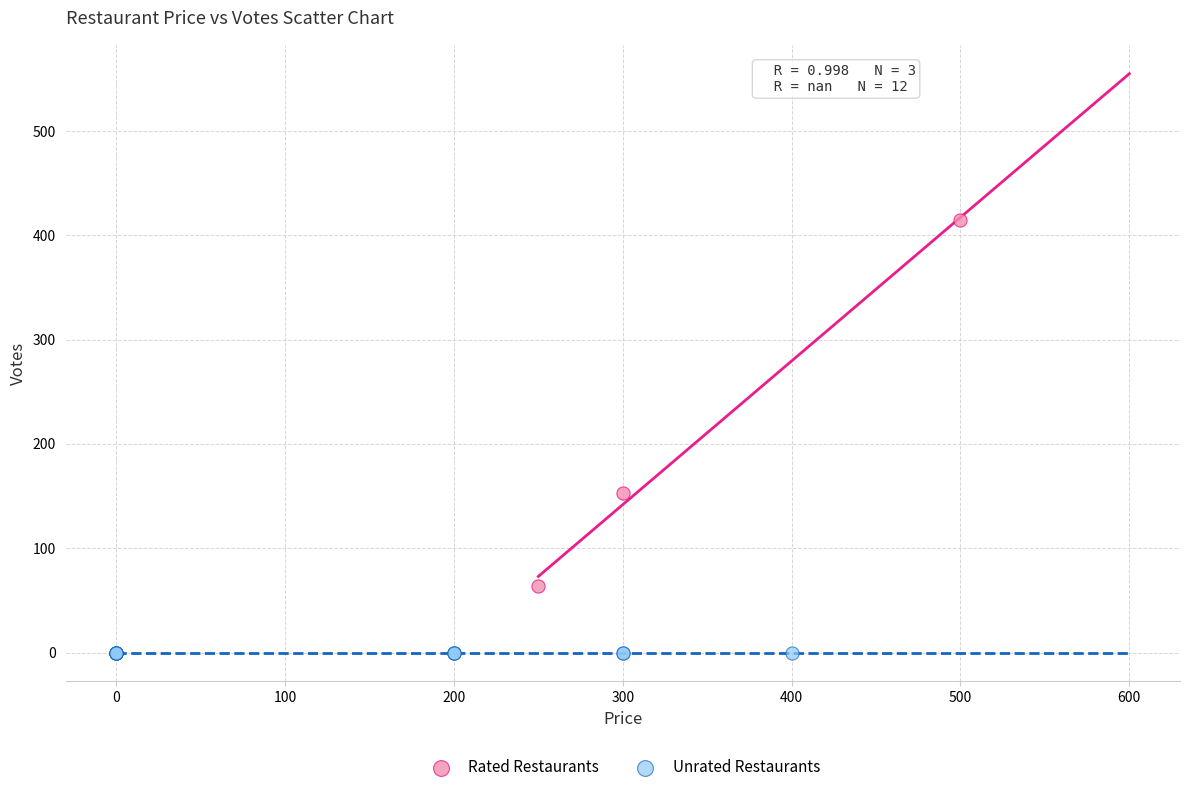

Which series contains the highest Y value?

Rated Restaurants